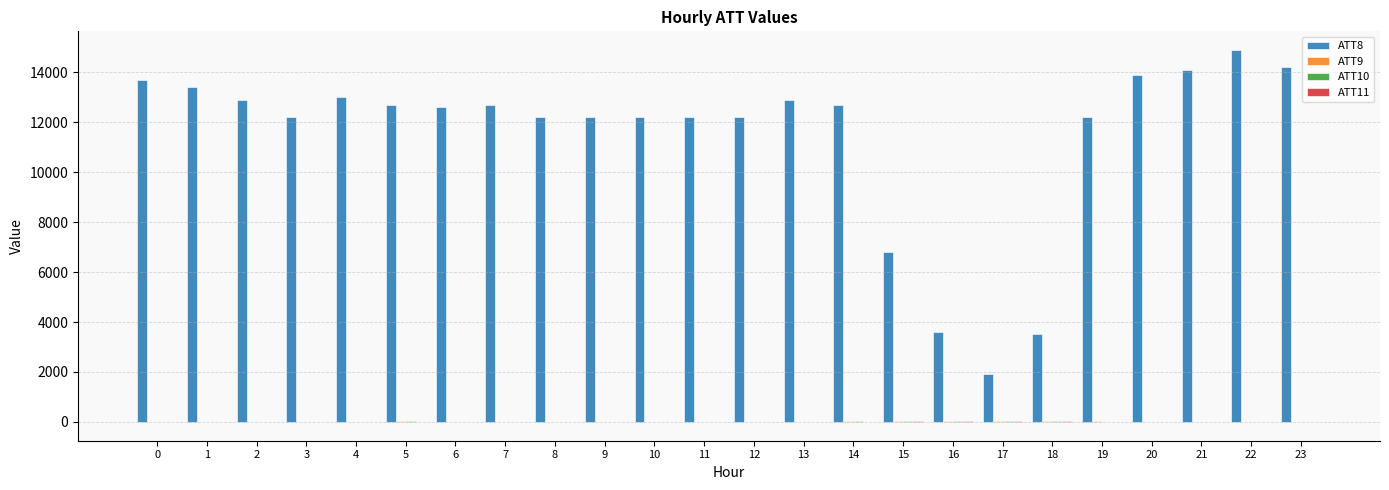

Is it true that ATT8 equals 6345.6 at 0?

False